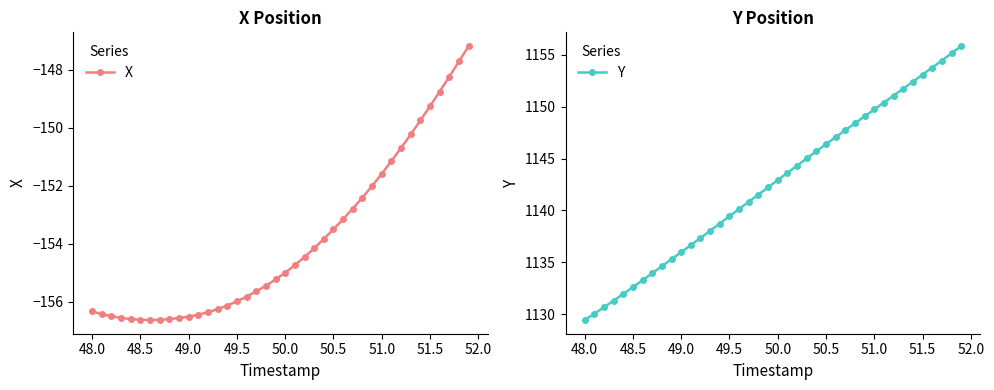

What is the maximum value for Y?

1155.9